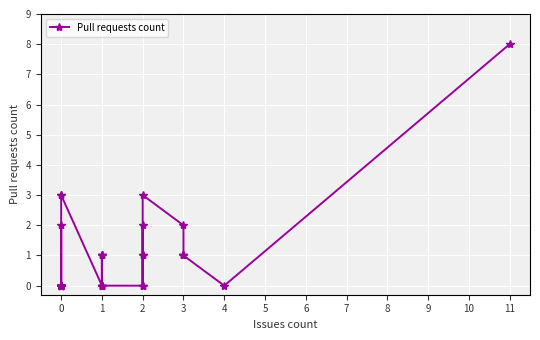

Reading left to right, list all the values displayed in this chart.

0=0	1=0	2=0	3=0	4=2	5=0	6=0	7=0	8=0	9=0	10=0	11=0	12=0	13=0	14=0	15=0	16=0	17=0	18=3	19=3	20=0	21=0	22=1	23=0	24=0	25=1	26=1	27=0	28=0	29=2	30=1	31=0	32=1	33=3	34=2	35=1	36=1	37=1	38=0	39=8